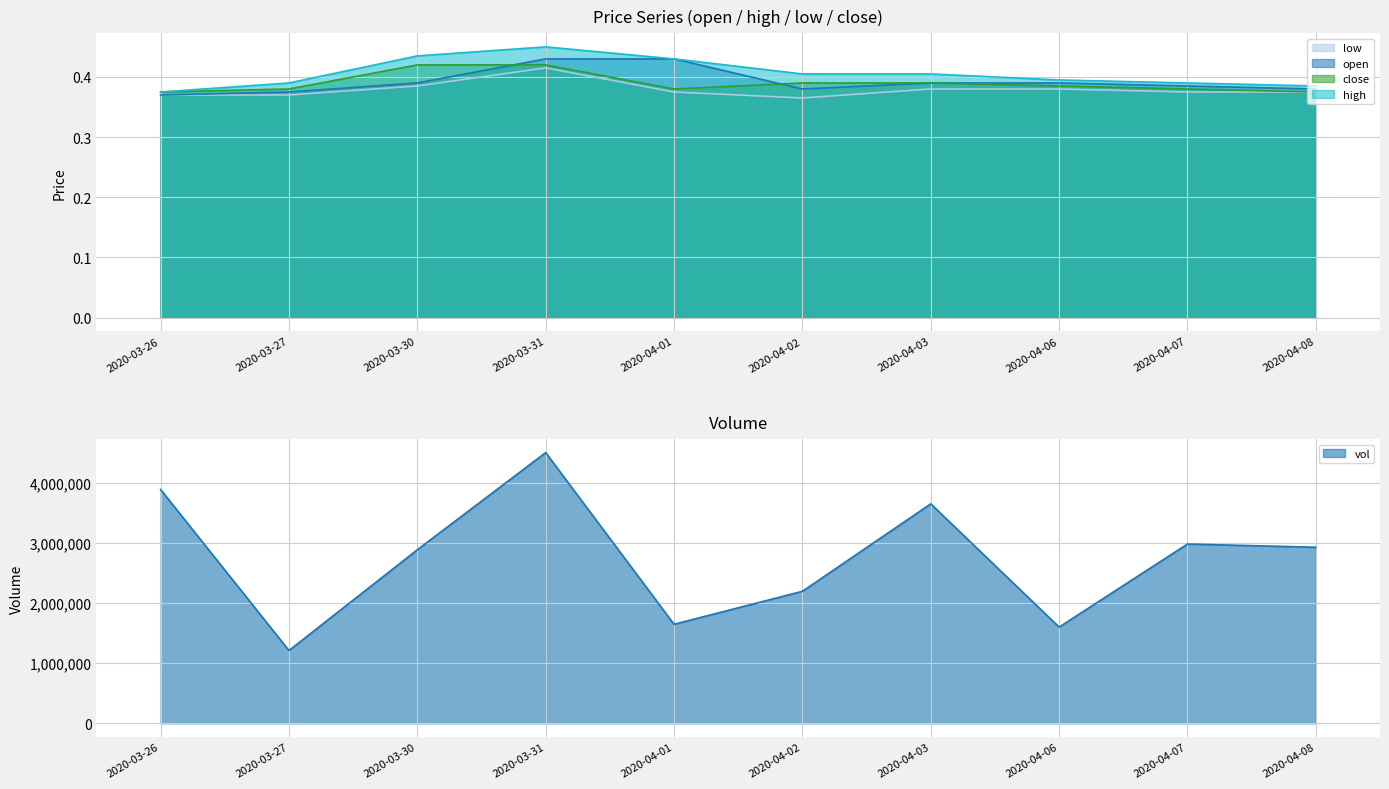

True or false: low and high intersect in this chart.

False